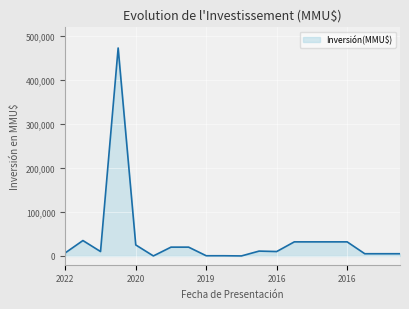

What is the greatest value displayed?

473000